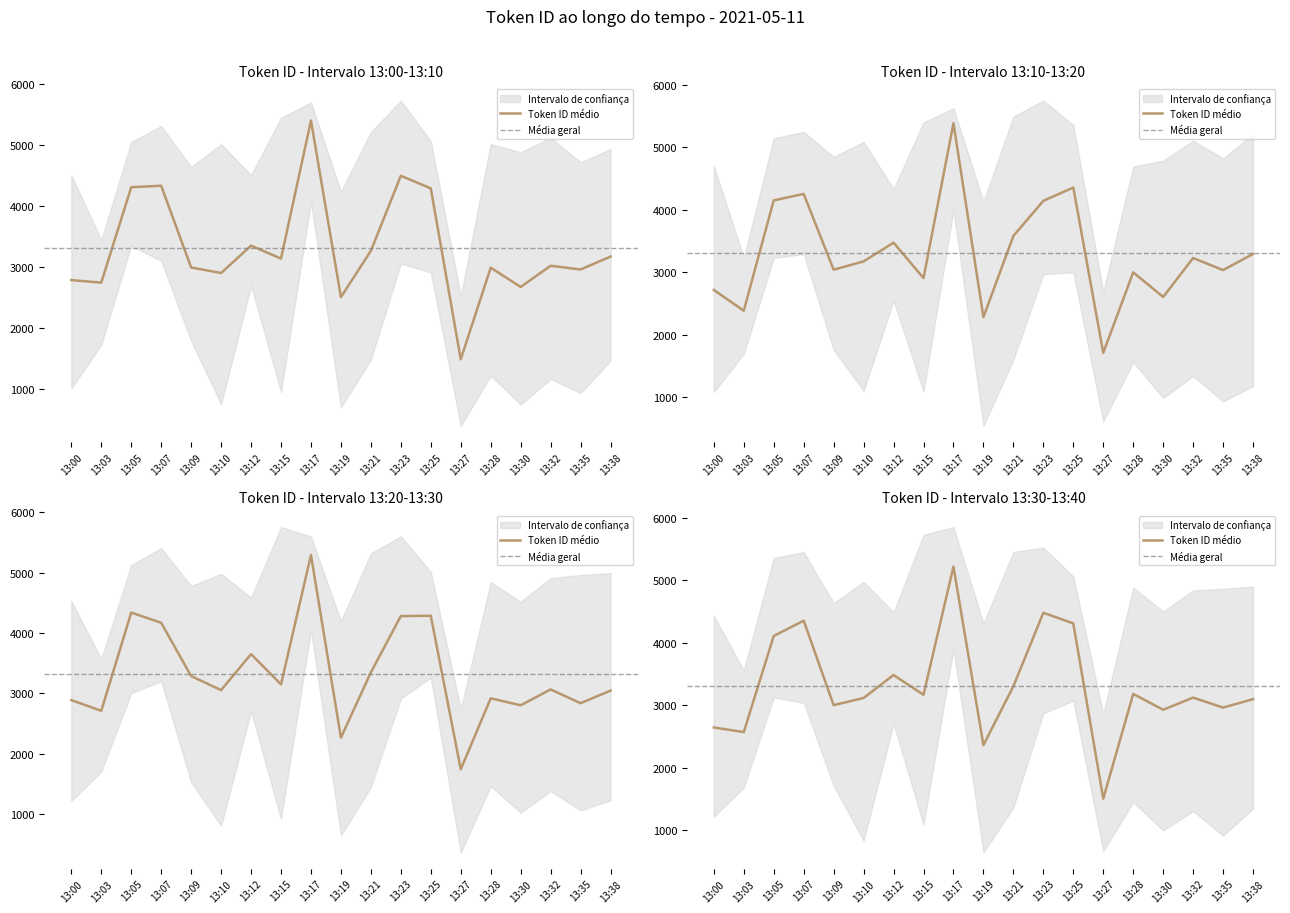

What is the difference between the upper_token_id values at 13:23 and 13:00?

1096.0